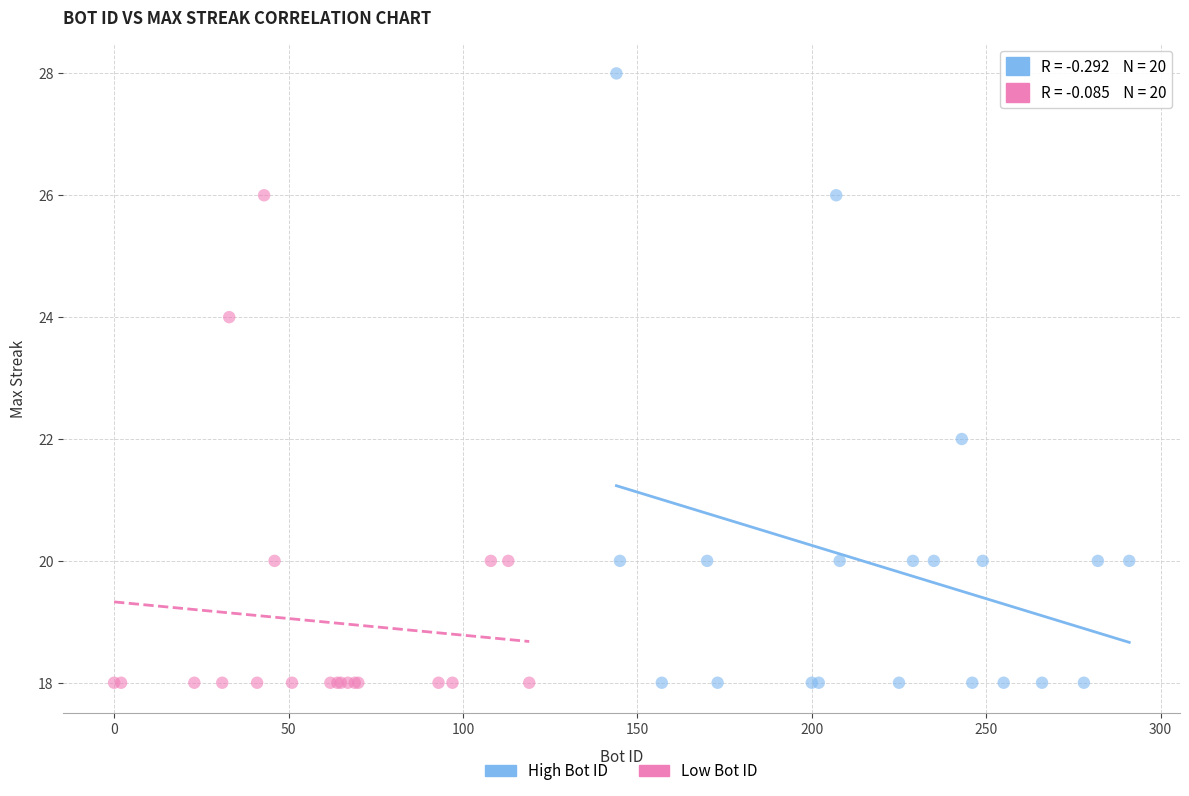

Which series reaches the maximum Y coordinate?

High Bot ID